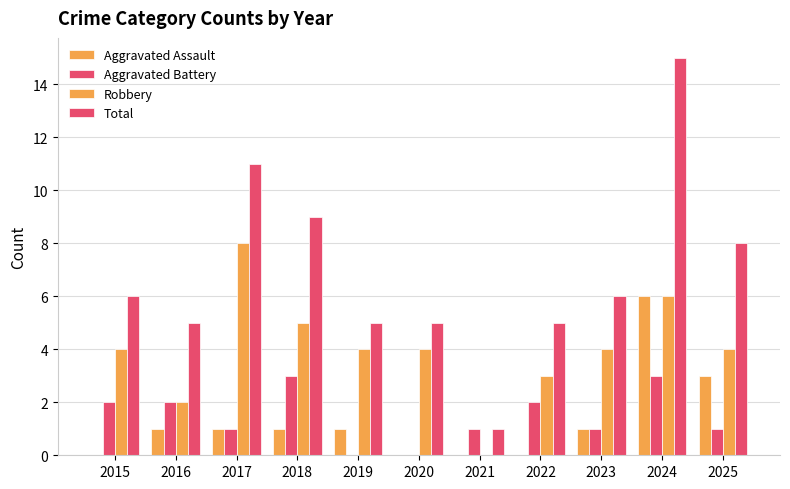

How many categories are shown in the chart?

11